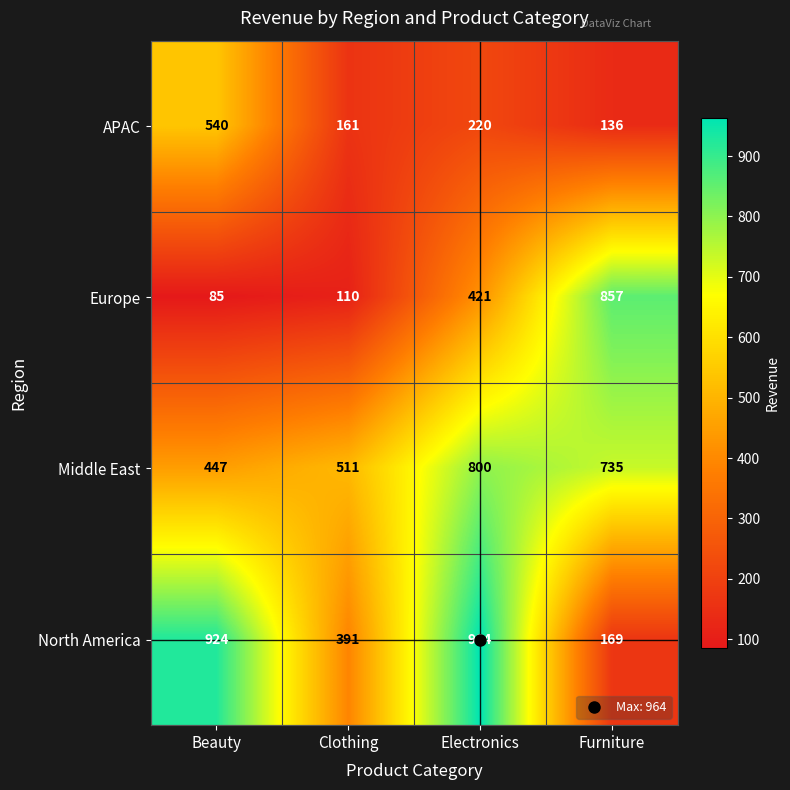

The North America series shows 266 at Clothing. True or false?

False